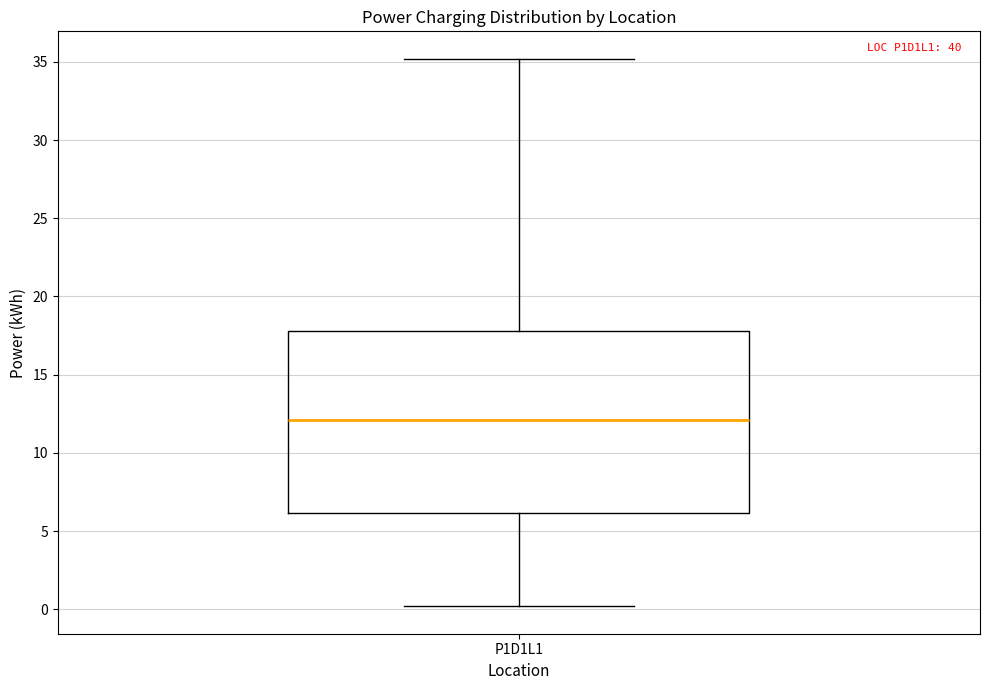

Transcribe this box plot: give where the median line is, the range the box spans, and where the two whiskers end, as read against the y-axis. The values are not printed on the chart, so give them approximately, as read against the axis.

median 12, box 6 to 18, whiskers 0 to 35